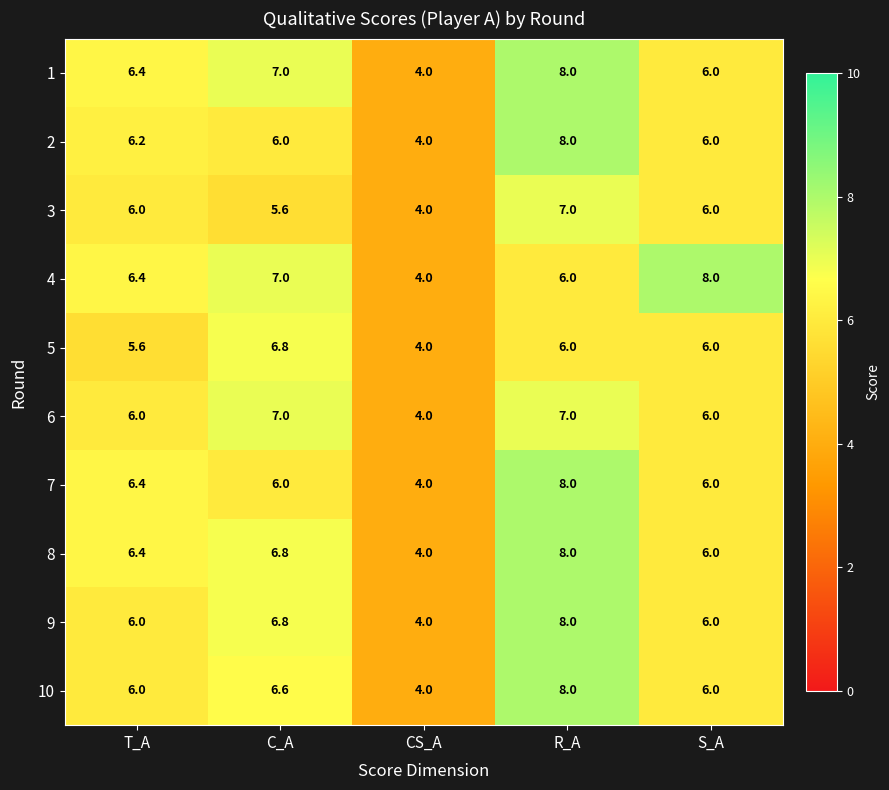

At how many categories does at least one series exceed 6?

4